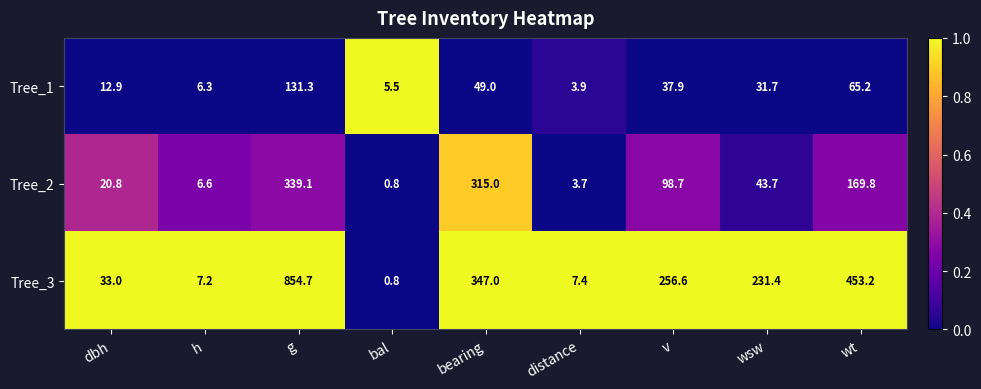

What is the difference between the highest and lowest values at h?

0.9